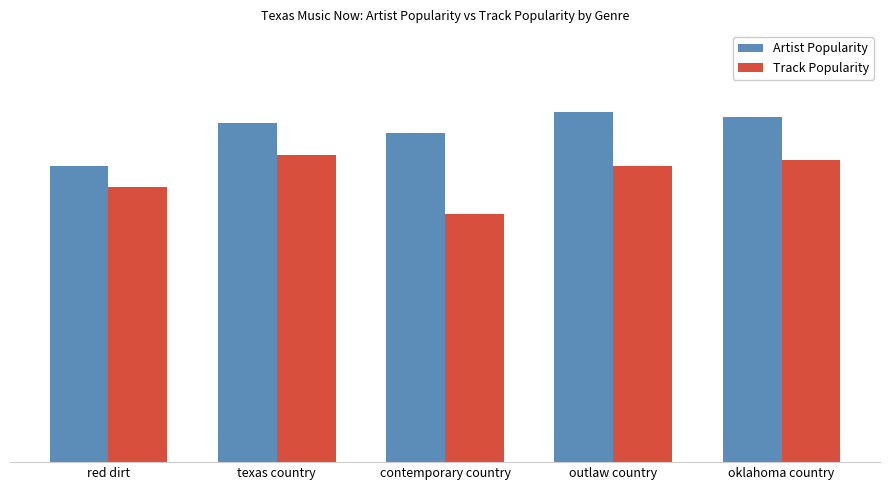

At which category is the sum across all series the highest?

texas country